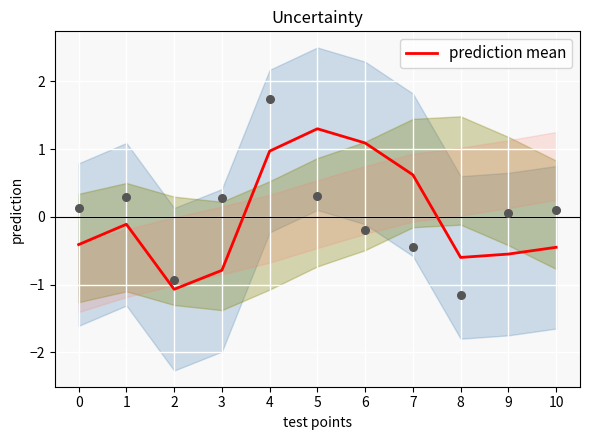

What is the change in value from 2 to 9?

+0.5